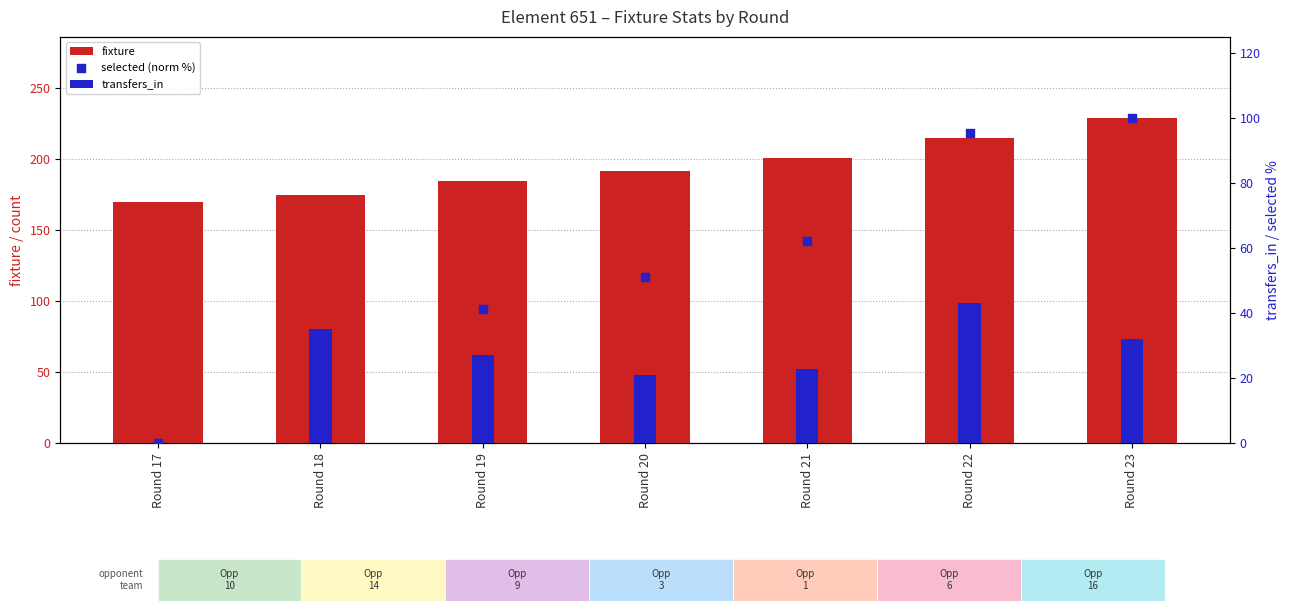

Which series has the largest total across all categories?

fixture